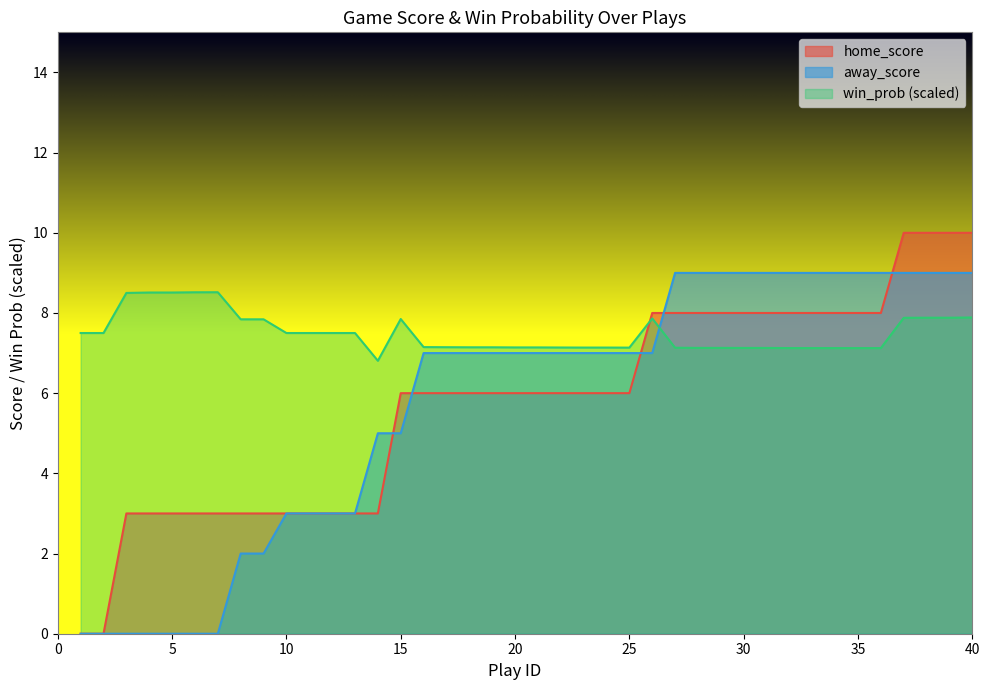

What is the difference between the home_score values at 21 and 8?

3.0